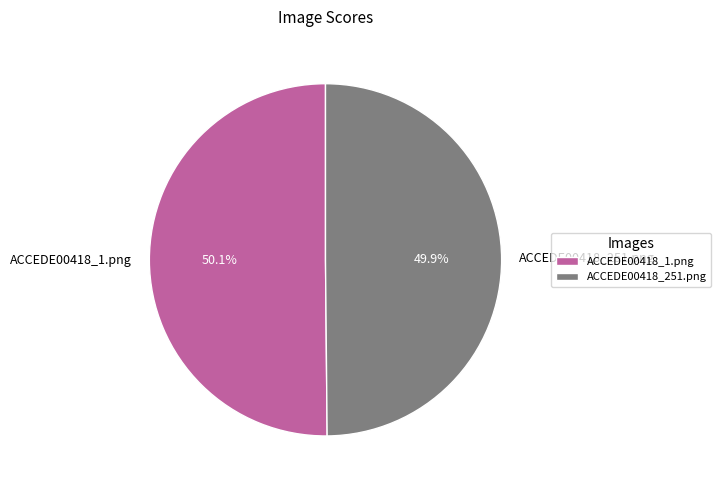

Is there any slice that represents more than half of the pie?

Yes